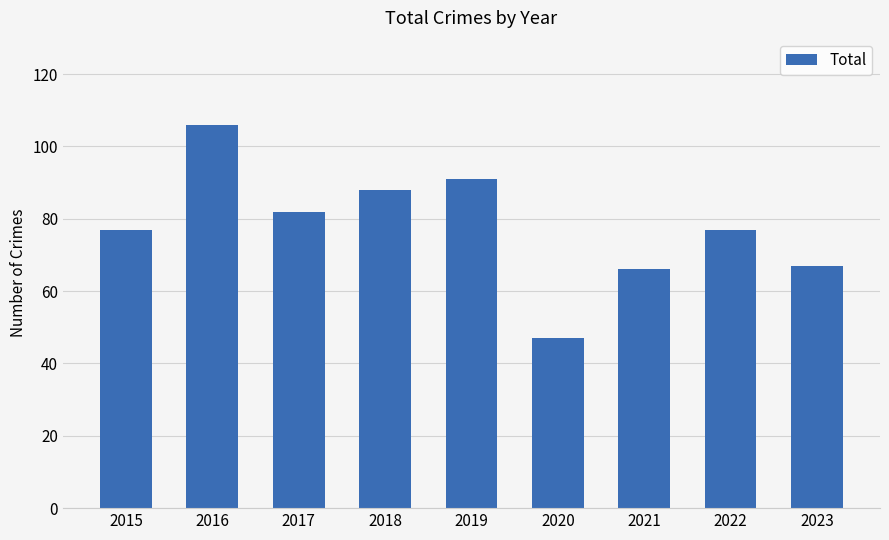

What is the ratio of the value at 2023 to the value at 2020?

1.4